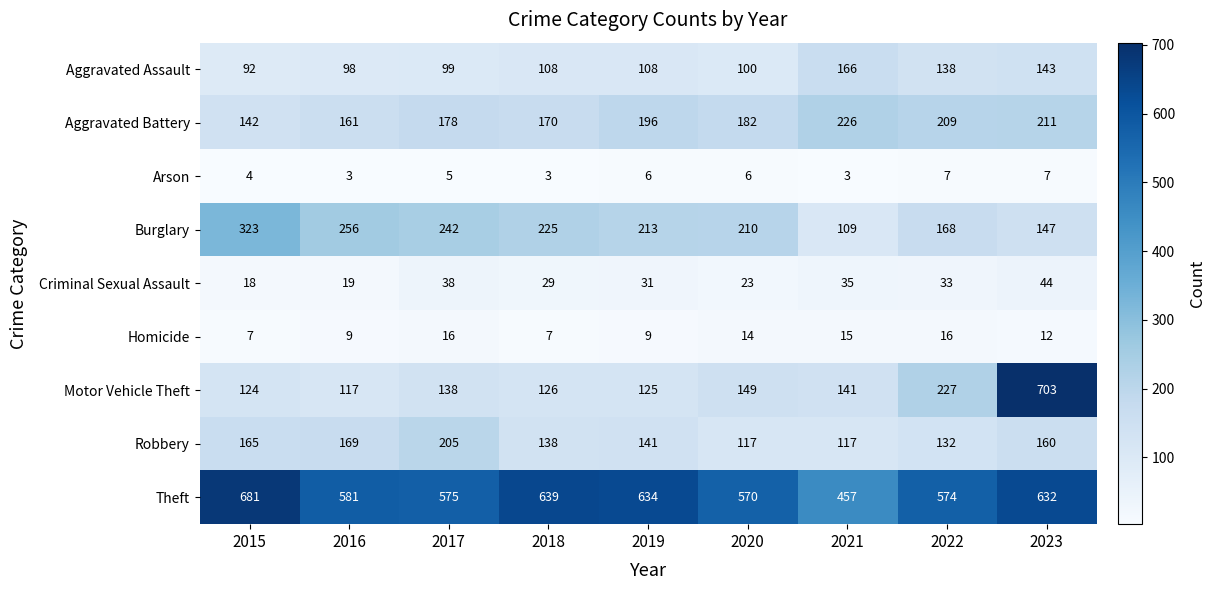

Where does the Robbery series first go above 141?

2015